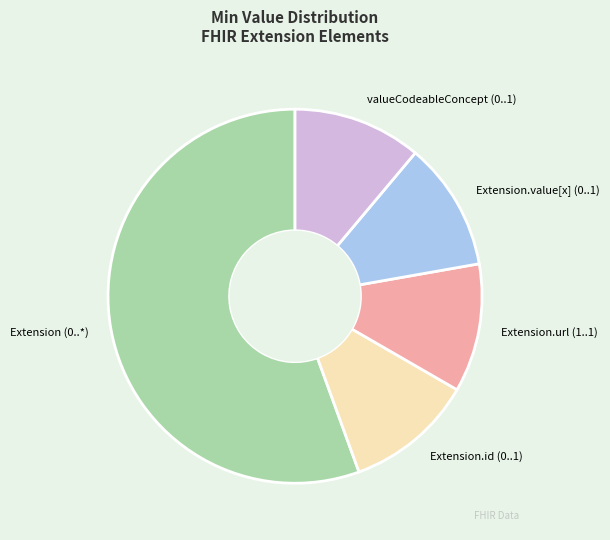

True or false: valueCodeableConcept (0..1) accounts for 1% of the total.

False